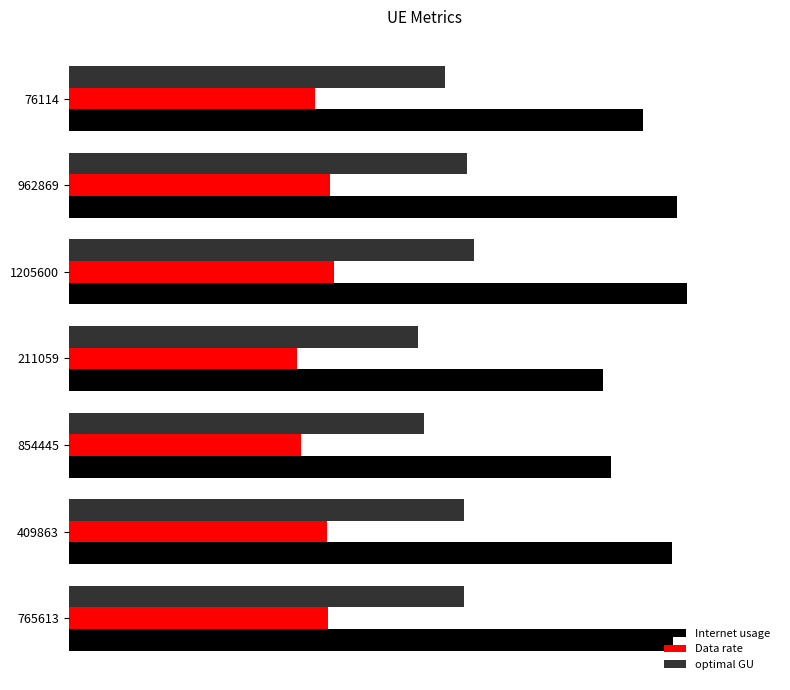

Which series has the largest range (max minus min)?

Internet usage